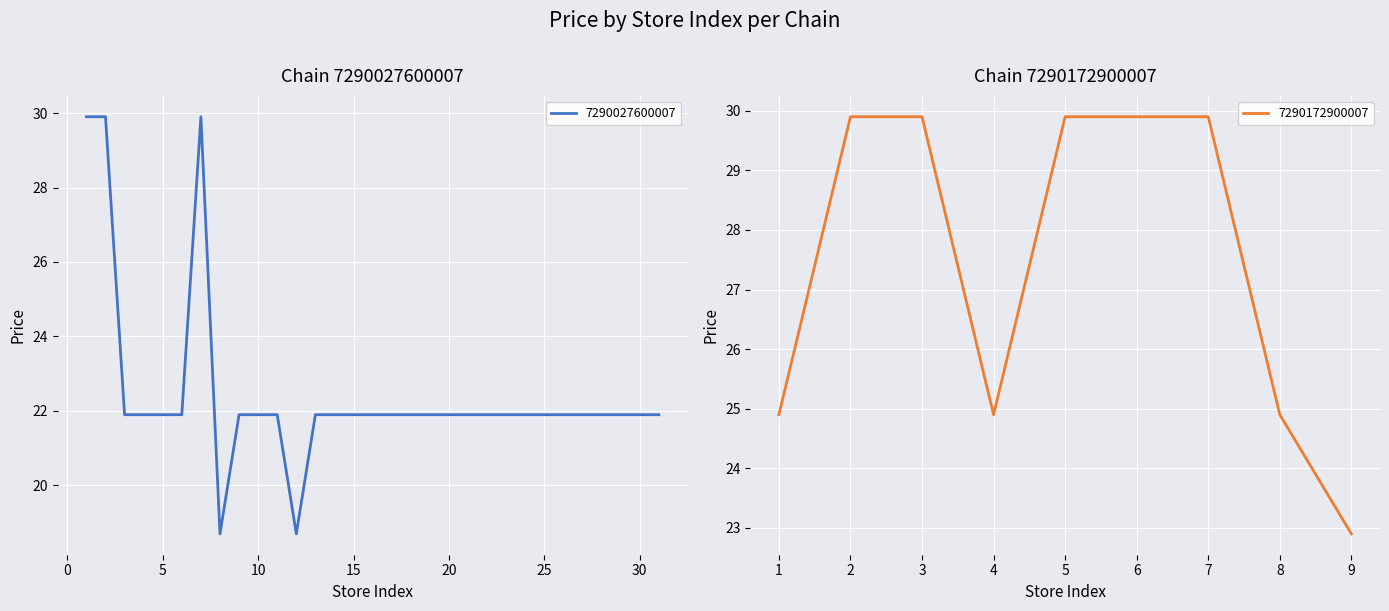

How many points are higher than both their immediate neighbors (excluding endpoints)?

1